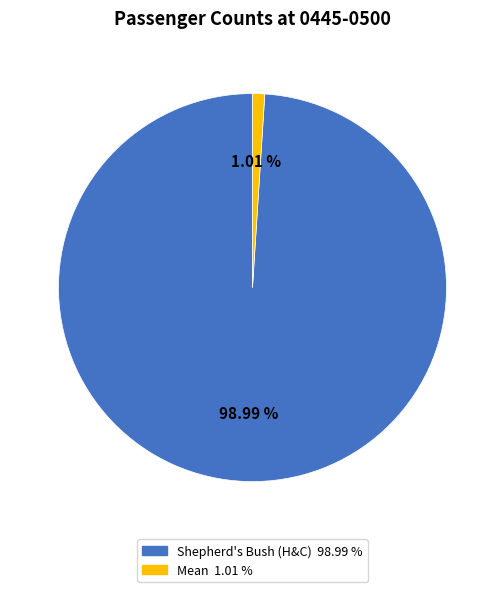

Rank the categories by value from lowest to highest.

Mean, Shepherd's Bush (H&C)